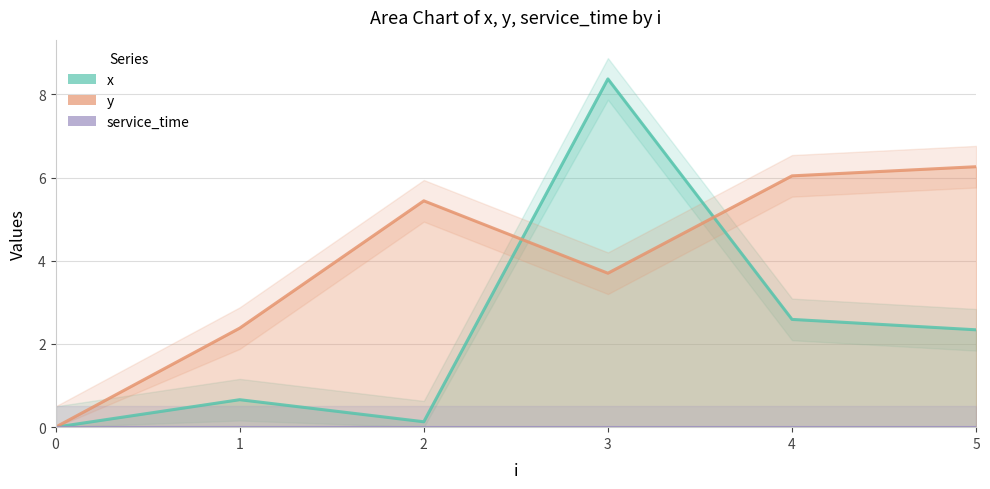

Which series ends up on top after the final intersection of y and x?

y